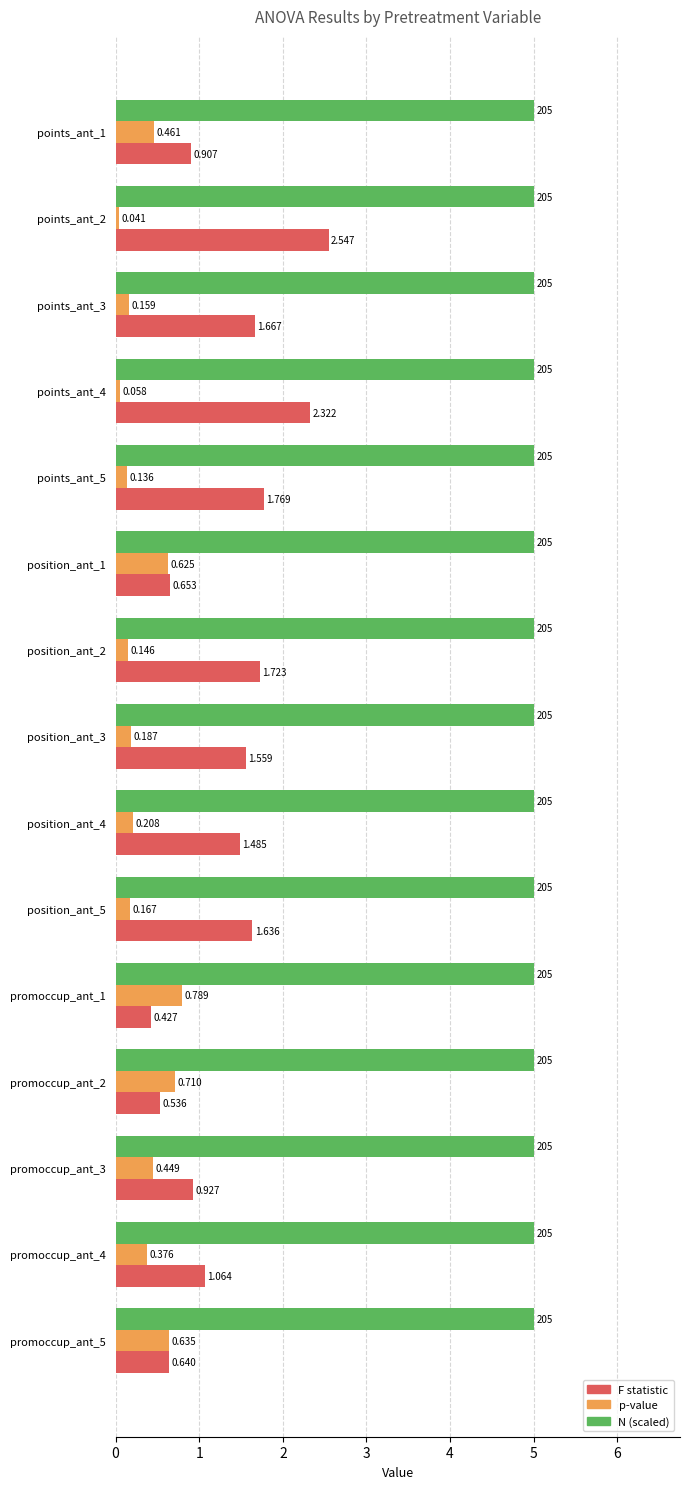

Which series has the largest range (max minus min)?

F statistic